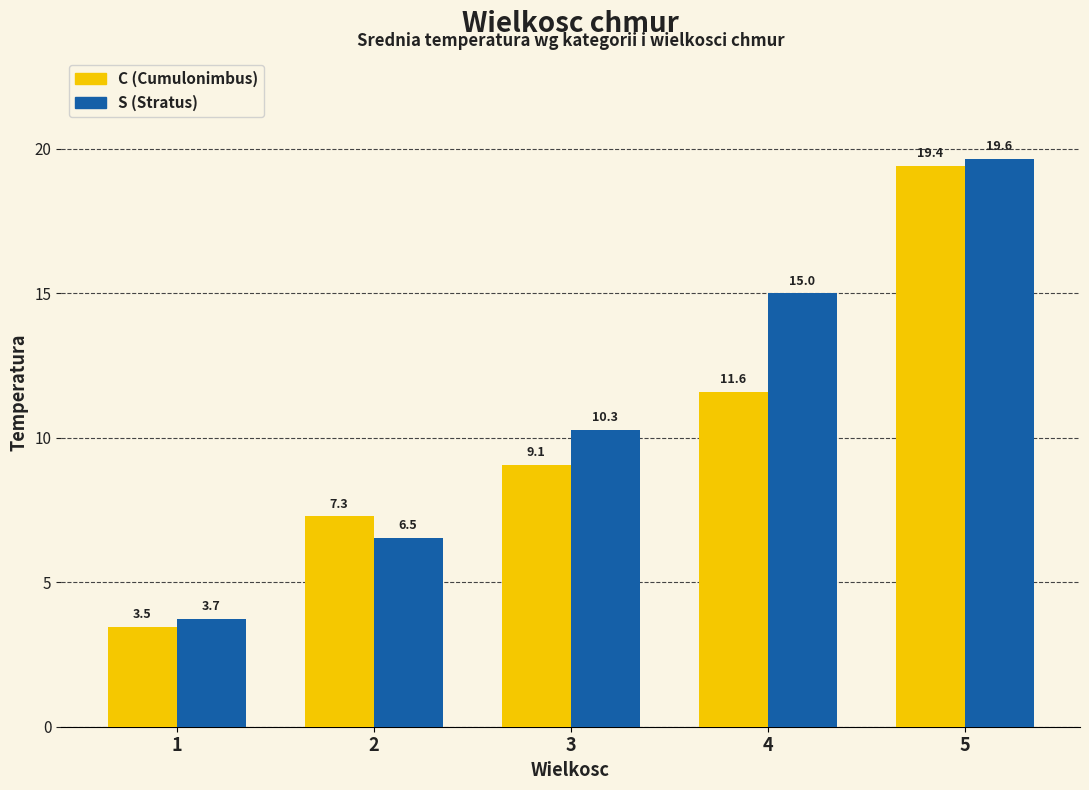

At which category is the sum across all series the highest?

5